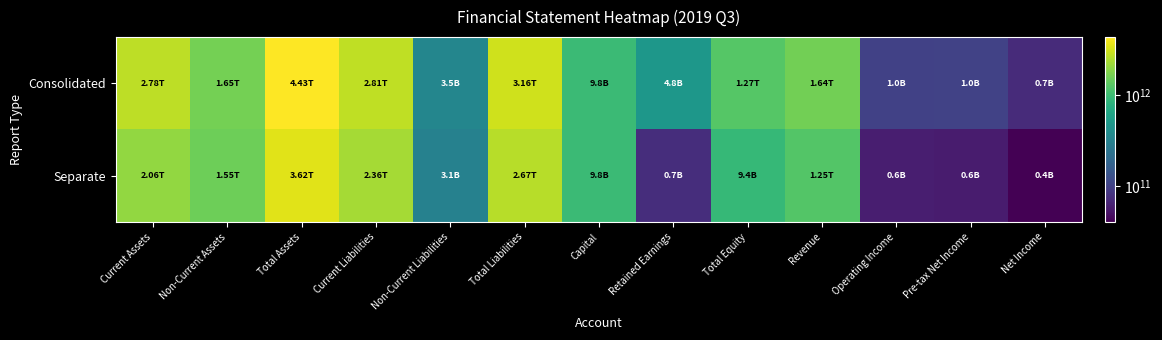

Rank the series by their average value, from highest to lowest.

Consolidated, Separate